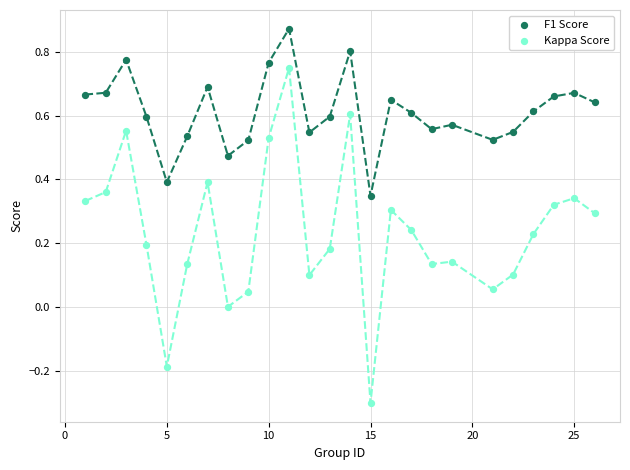

Across all data points, what is the range of Y values (max minus min)?

1.2